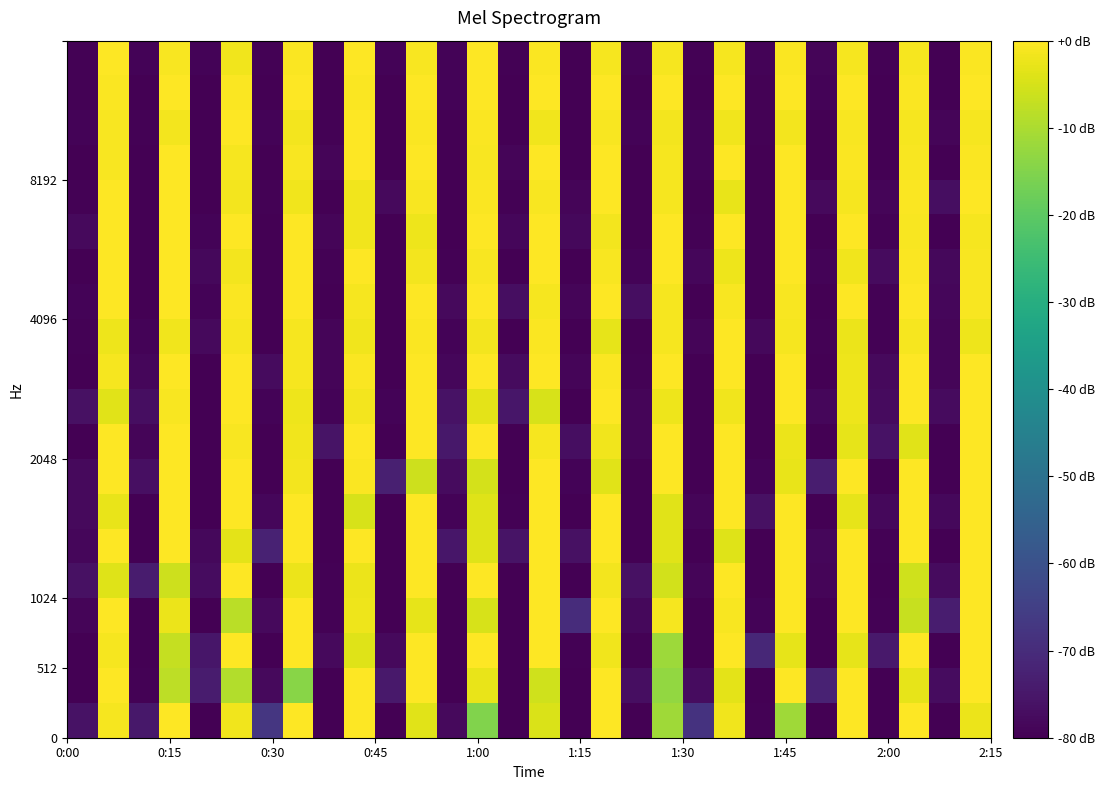

What is the smallest value displayed?

-80.0